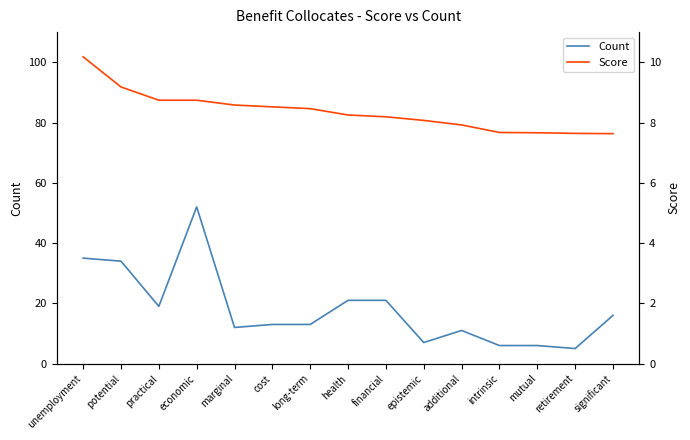

Which series has the largest total across all categories?

Count